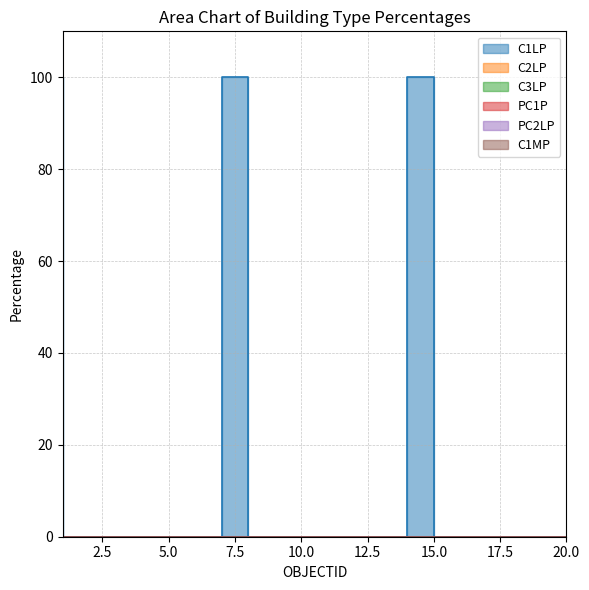

At 17, list the series in order from largest to smallest.

C1LP, C2LP, C3LP, PC1P, PC2LP, C1MP